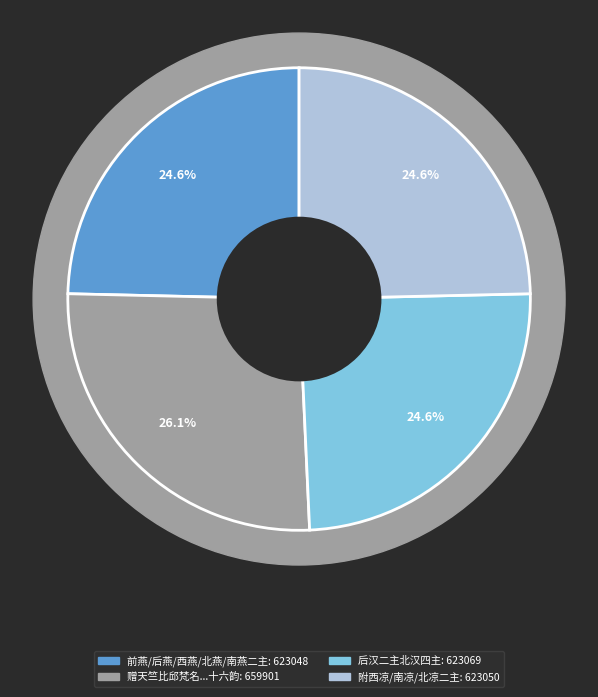

Is there any slice that represents more than half of the pie?

No